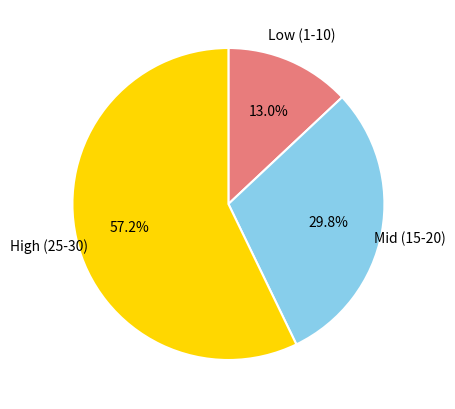

Is there any slice that represents more than half of the pie?

Yes